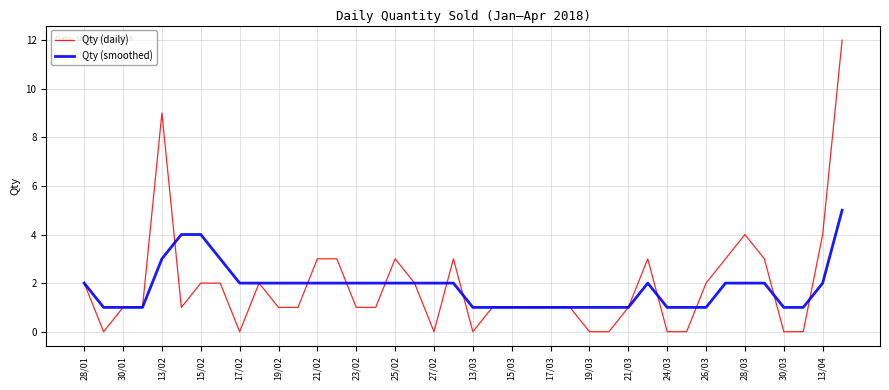

What is the highest value of the Qty (daily) series?

12